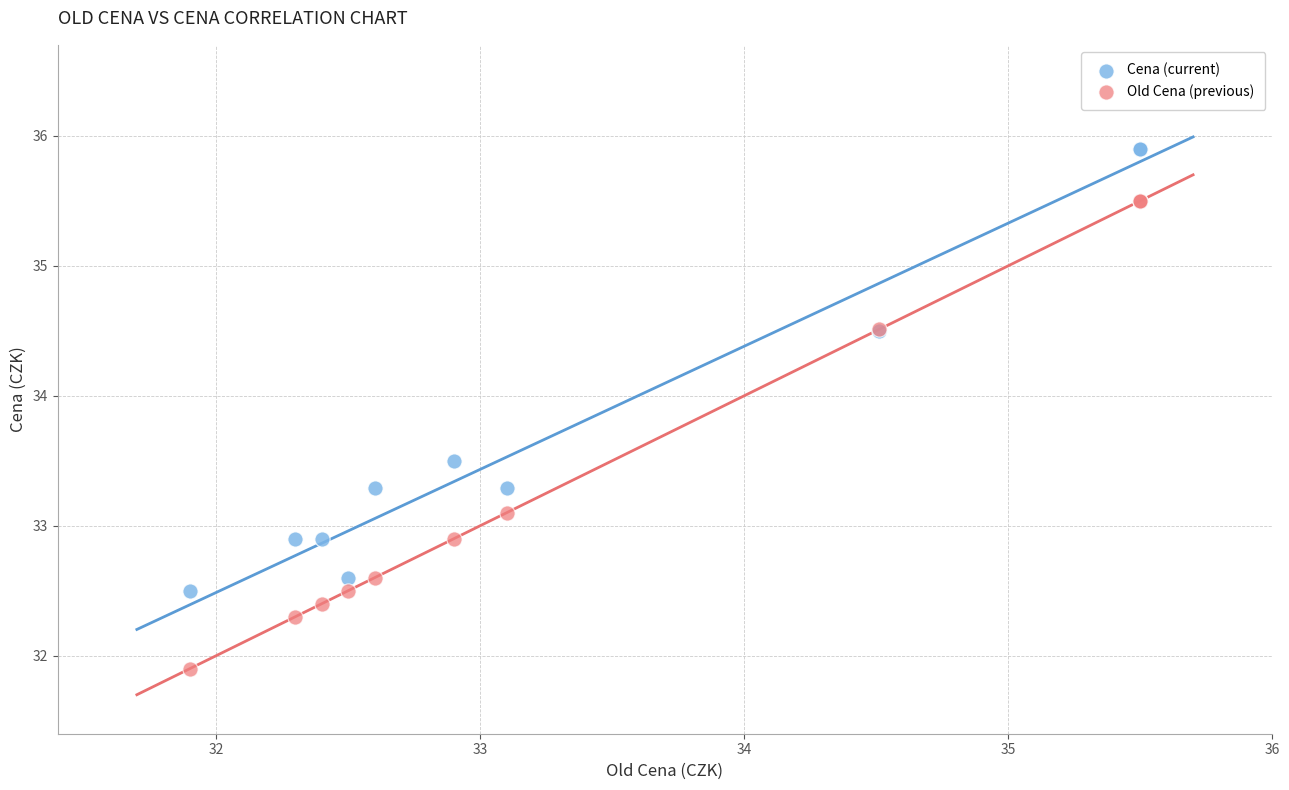

Which series contains the highest Y value?

Cena (current)